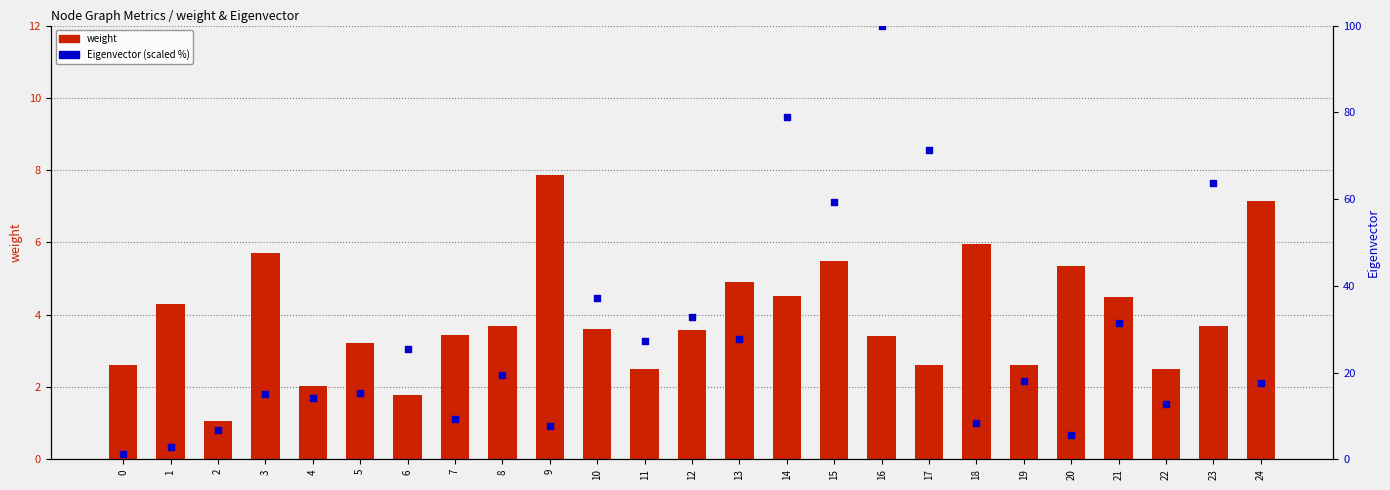

Which series has the widest spread of Y values?

Eigenvector (scaled)